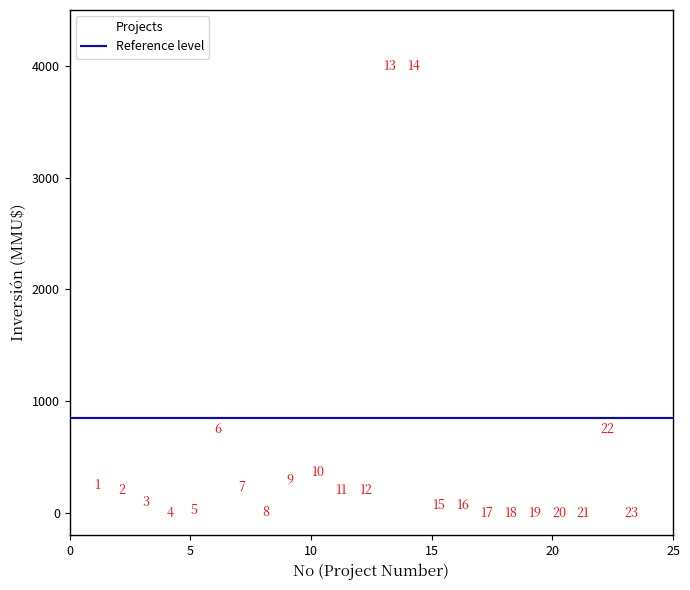

What is the range of Y values (max minus min)?

4000